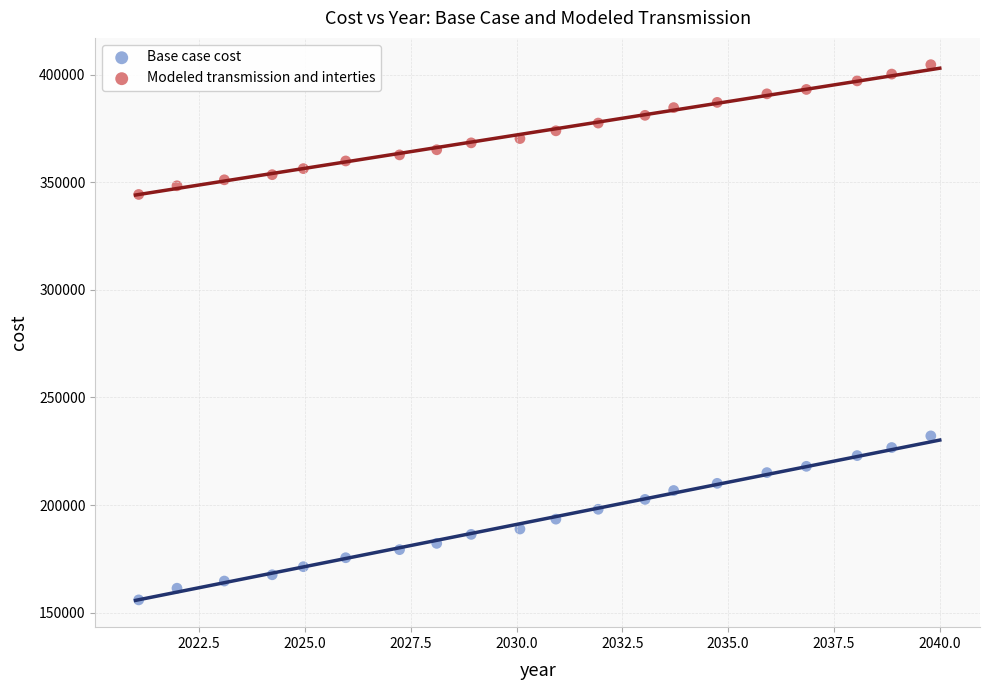

Which series reaches the maximum Y coordinate?

Modeled transmission and interties